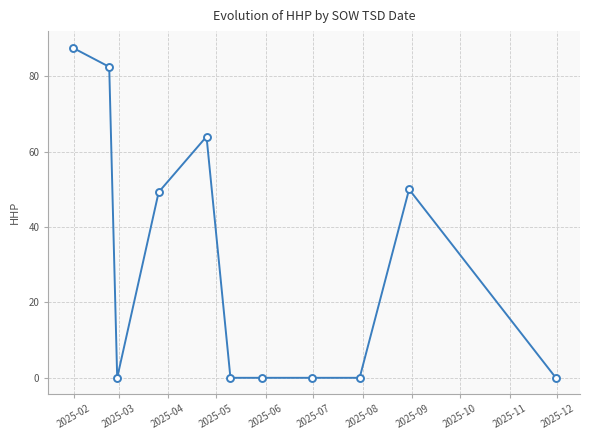

What is the value of the 10th point from the left?

50.0